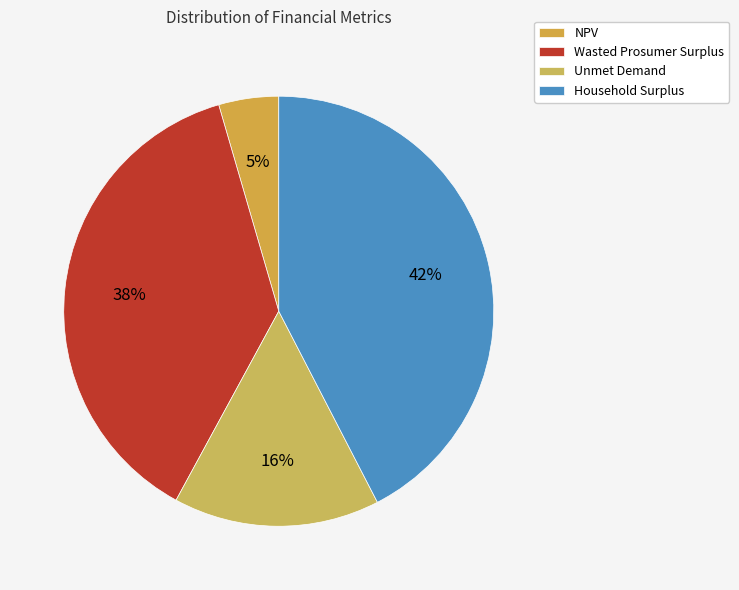

How many slices are in this pie chart?

4